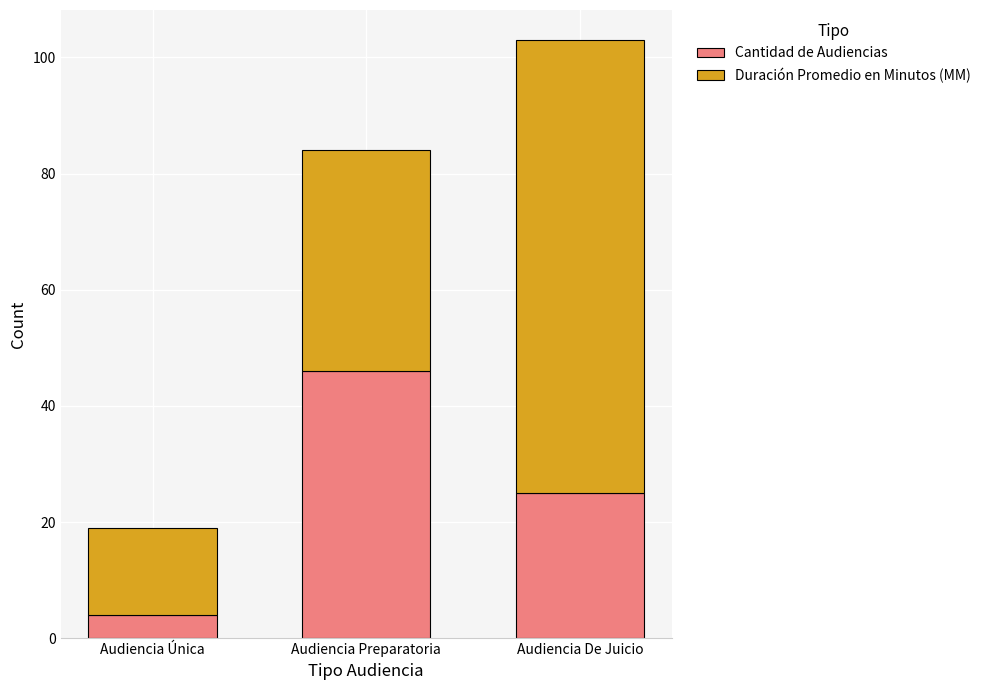

True or false: Cantidad de Audiencias has a value of 46 at Audiencia Preparatoria.

True